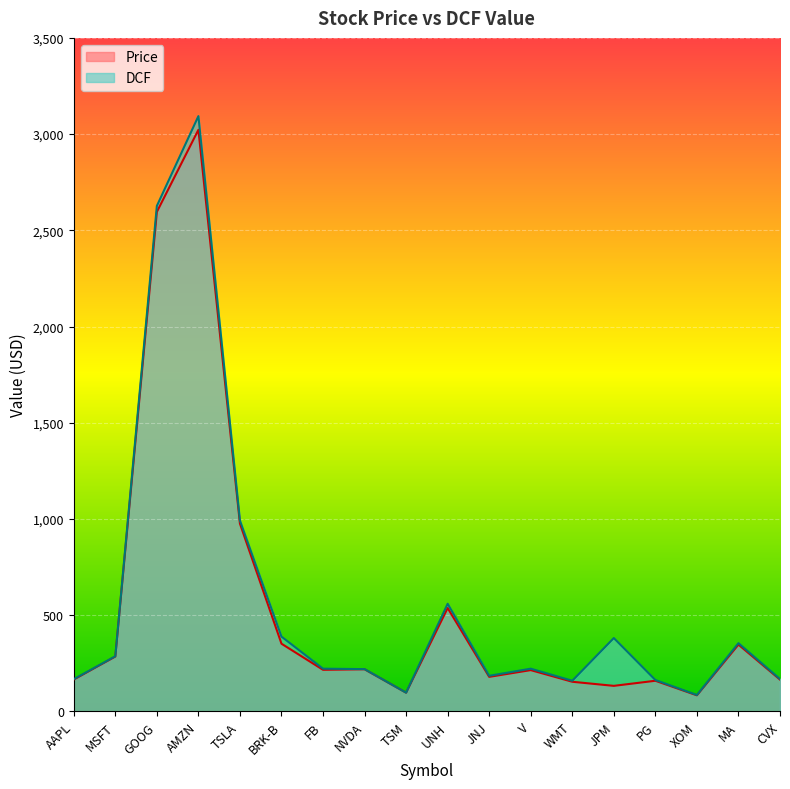

How many series are shown in this chart?

2